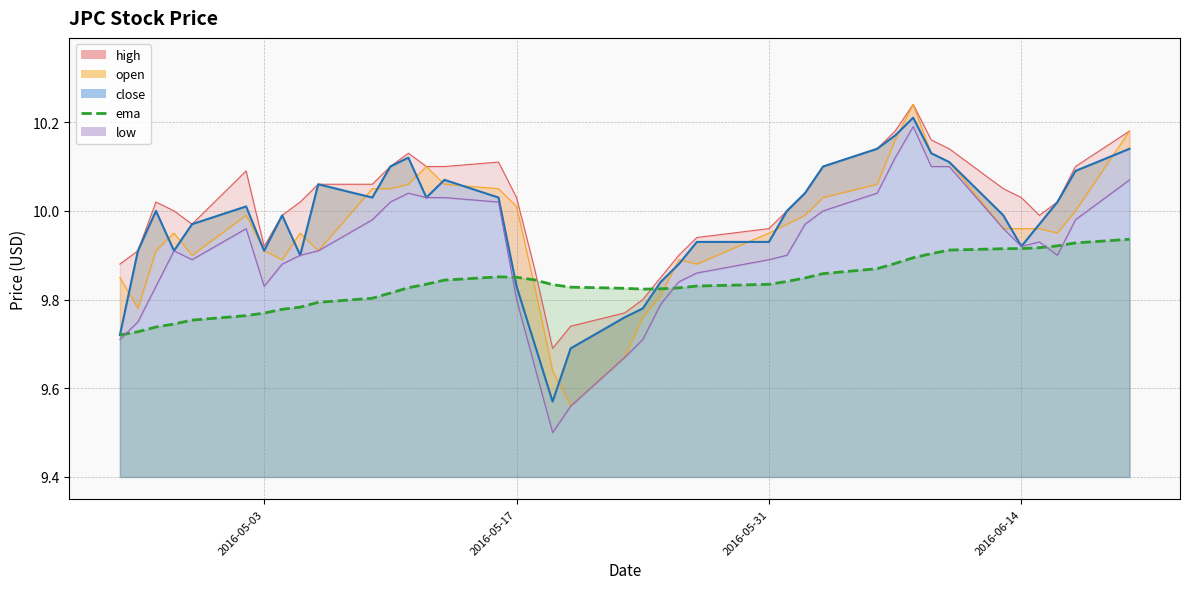

Count the ema values in the range 9 to 10.

40